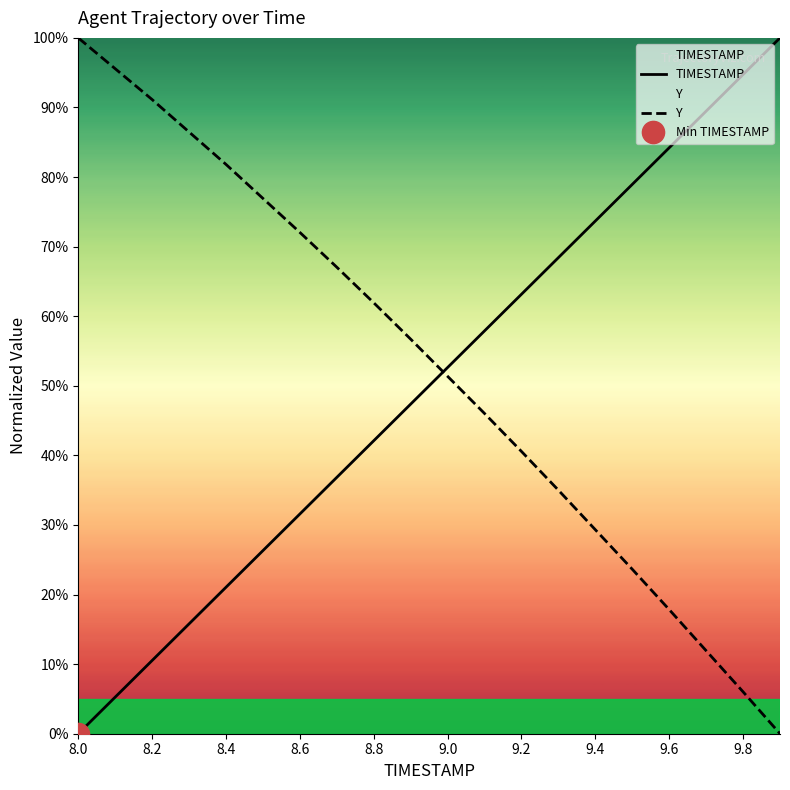

After their last crossing, which series has the higher values: TIMESTAMP or Y?

TIMESTAMP